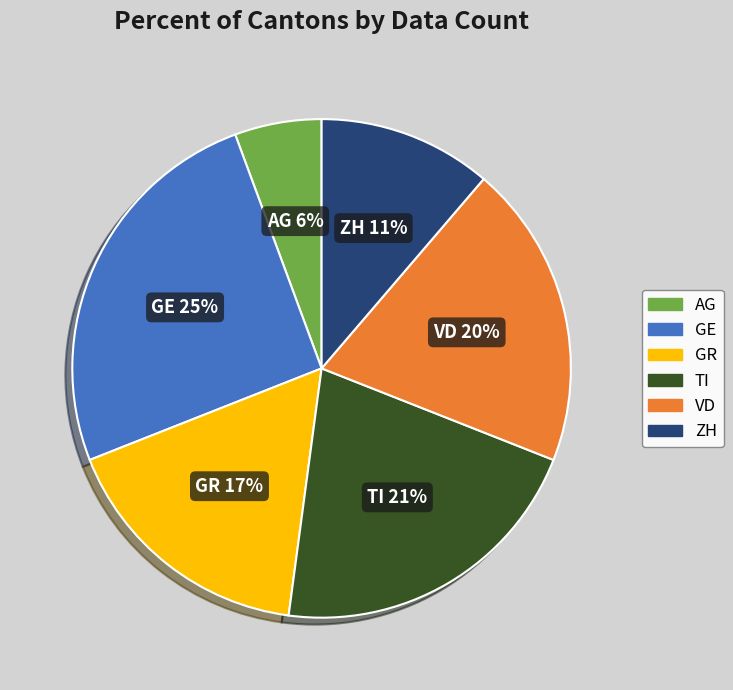

Is there any slice that represents more than half of the pie?

No